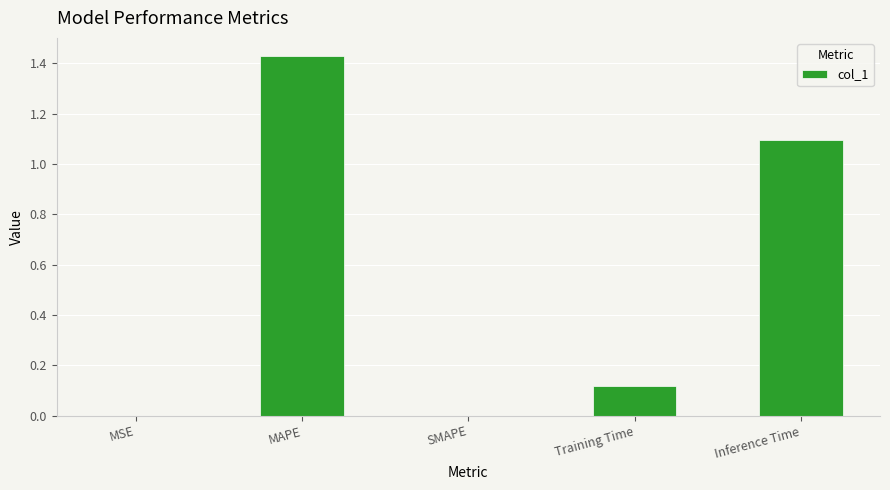

Between Inference Time and SMAPE, which is larger?

Inference Time